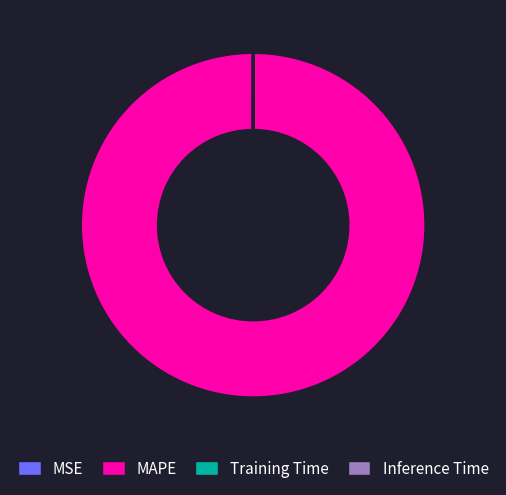

What is the largest slice in the pie chart?

MAPE